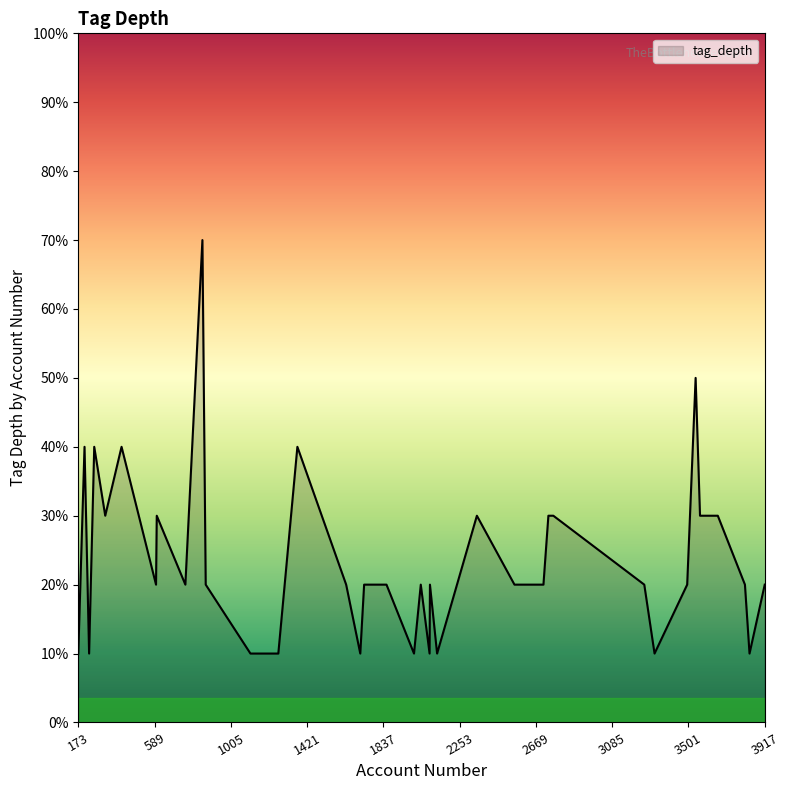

List the labels in order of value, smallest first.

2004, 173, 232, 1112, 1264, 2130, 3316, 3834, 1711, 2089, 2552, 3494, 3809, 757, 2673, 2710, 3917, 597, 3260, 868, 1634, 1732, 1827, 2041, 2091, 1854, 2638, 2764, 3564, 601, 3661, 320, 2347, 2737, 409, 207, 260, 1368, 3540, 850